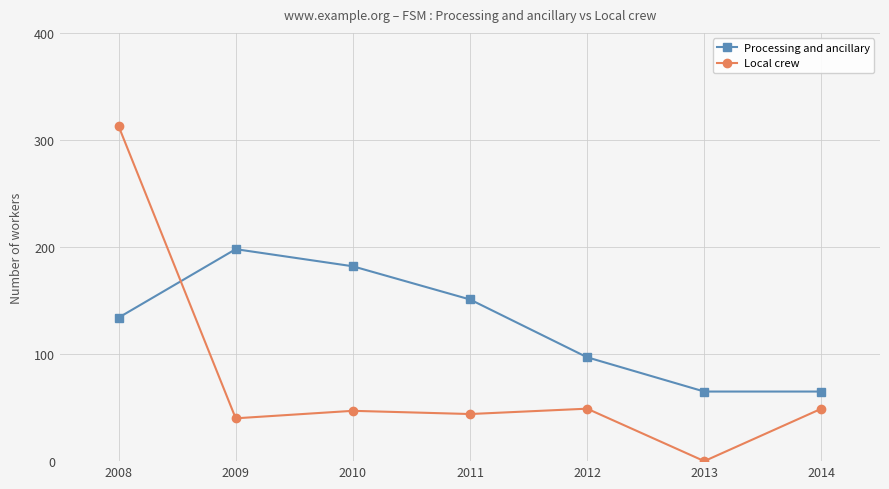

What is the highest value of the Processing and ancillary series?

198